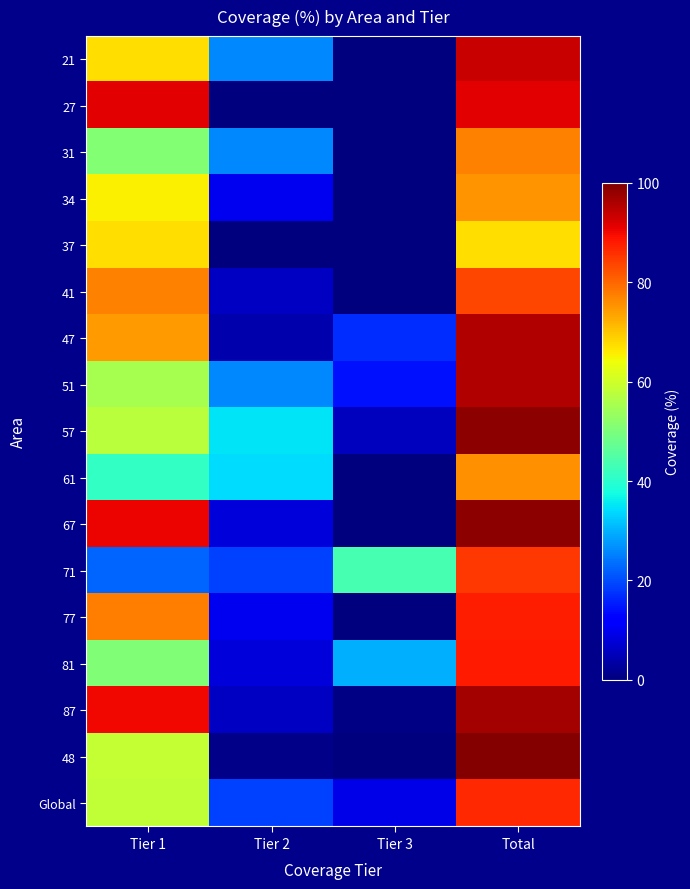

What is the total value across all series at Tier 3?

120.7